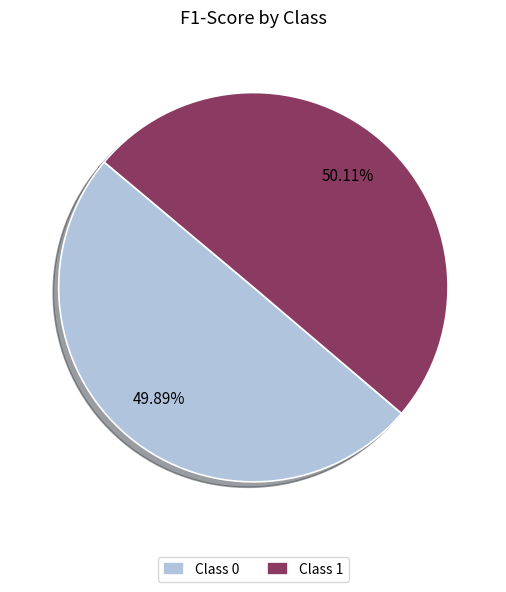

Do Class 1 and Class 0 together represent more than half of the pie?

Yes